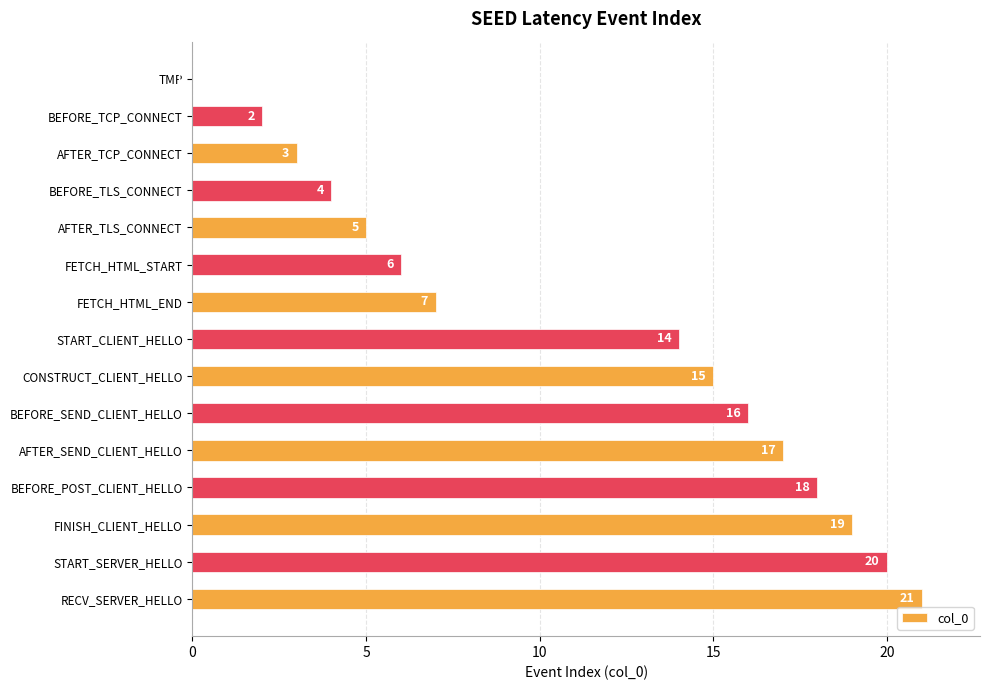

The chart shows a value of 4 at CONSTRUCT_CLIENT_HELLO. True or false?

False